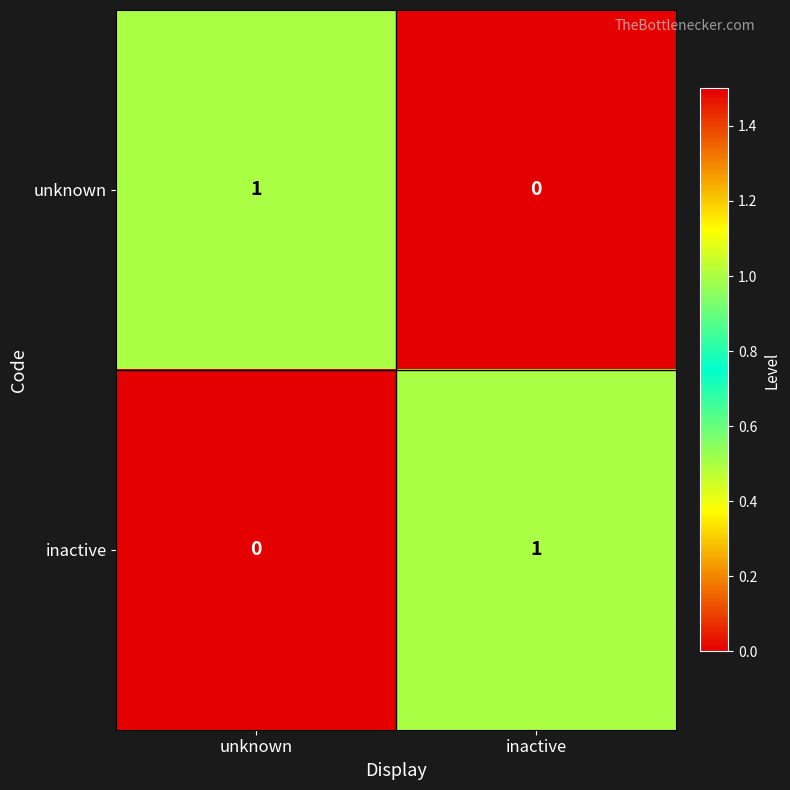

Reading right to left, list all the values displayed in this chart.

unknown: inactive=0	unknown=1
inactive: inactive=1	unknown=0